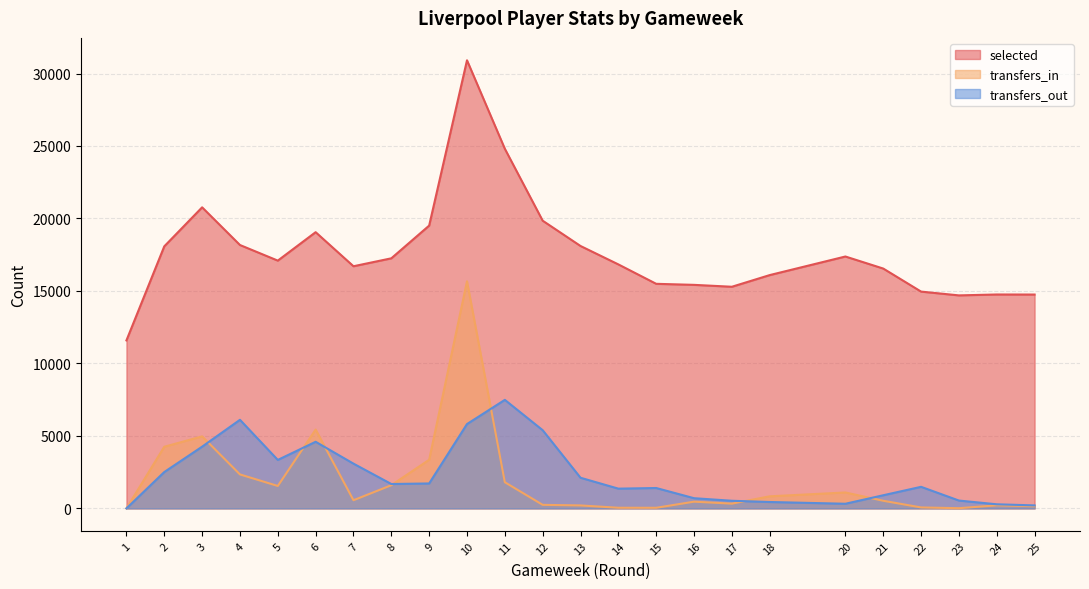

Between which two adjacent categories do transfers_out and transfers_in first intersect?

3 and 4